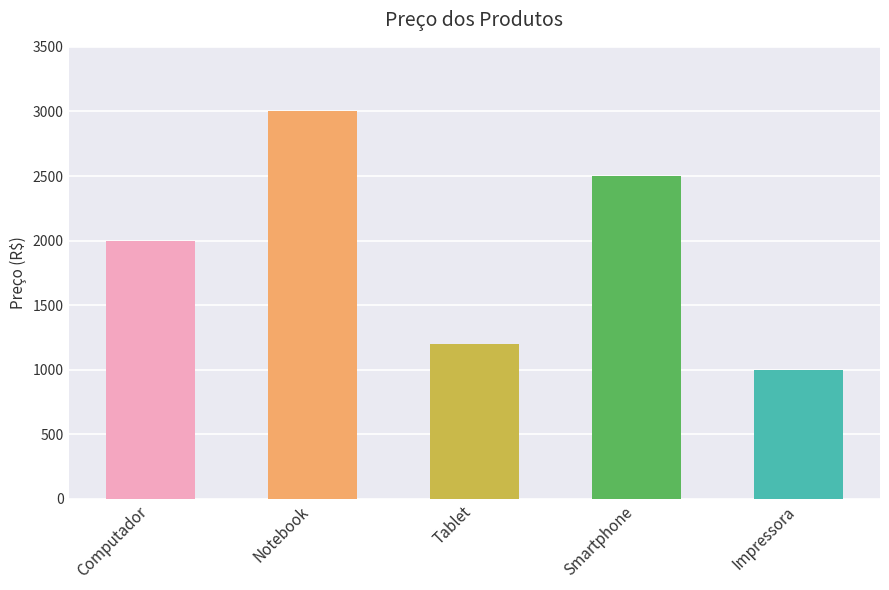

What is the label of the 5th bar from the right?

Computador